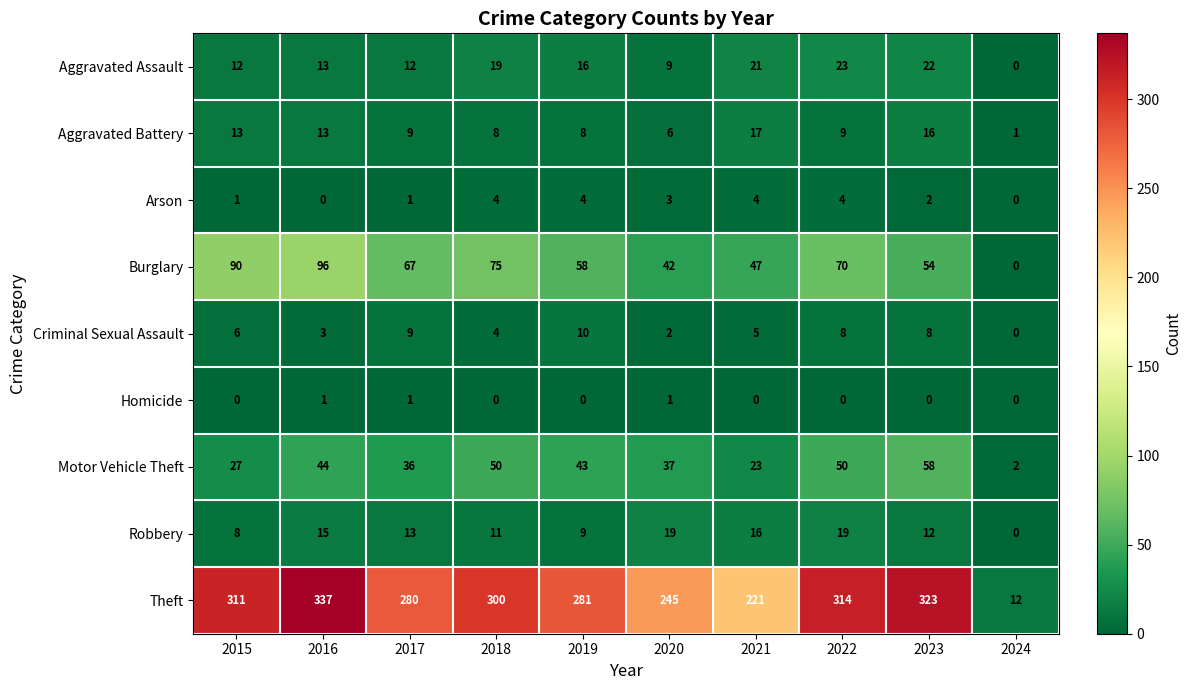

Count the Criminal Sexual Assault values in the range 3 to 8.

6